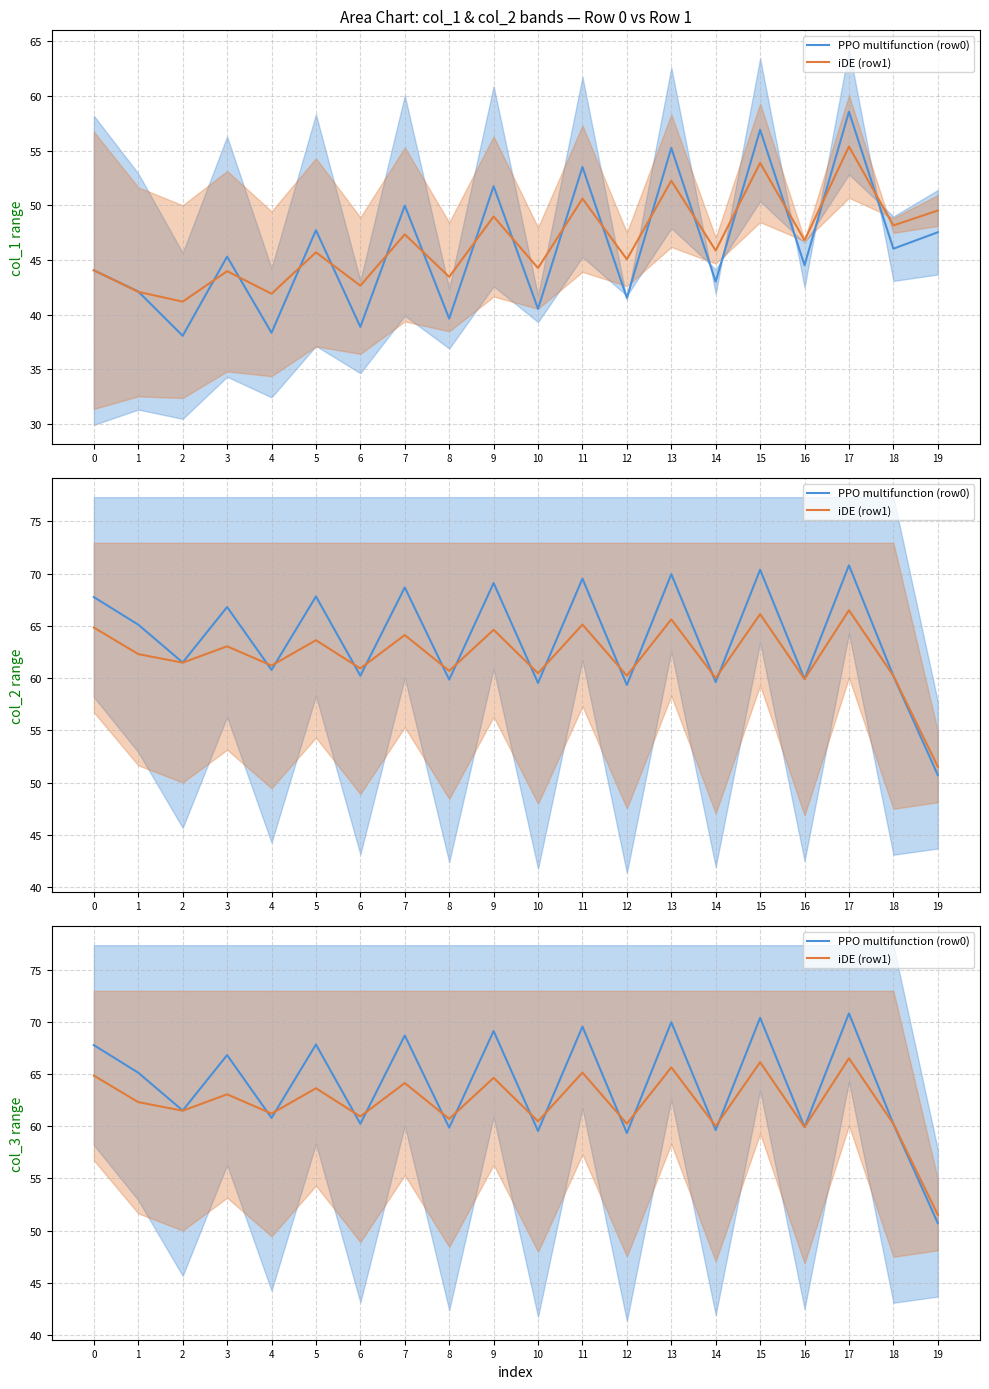

How many times do iDE (row1) and PPO multifunction (row0) cross each other?

13